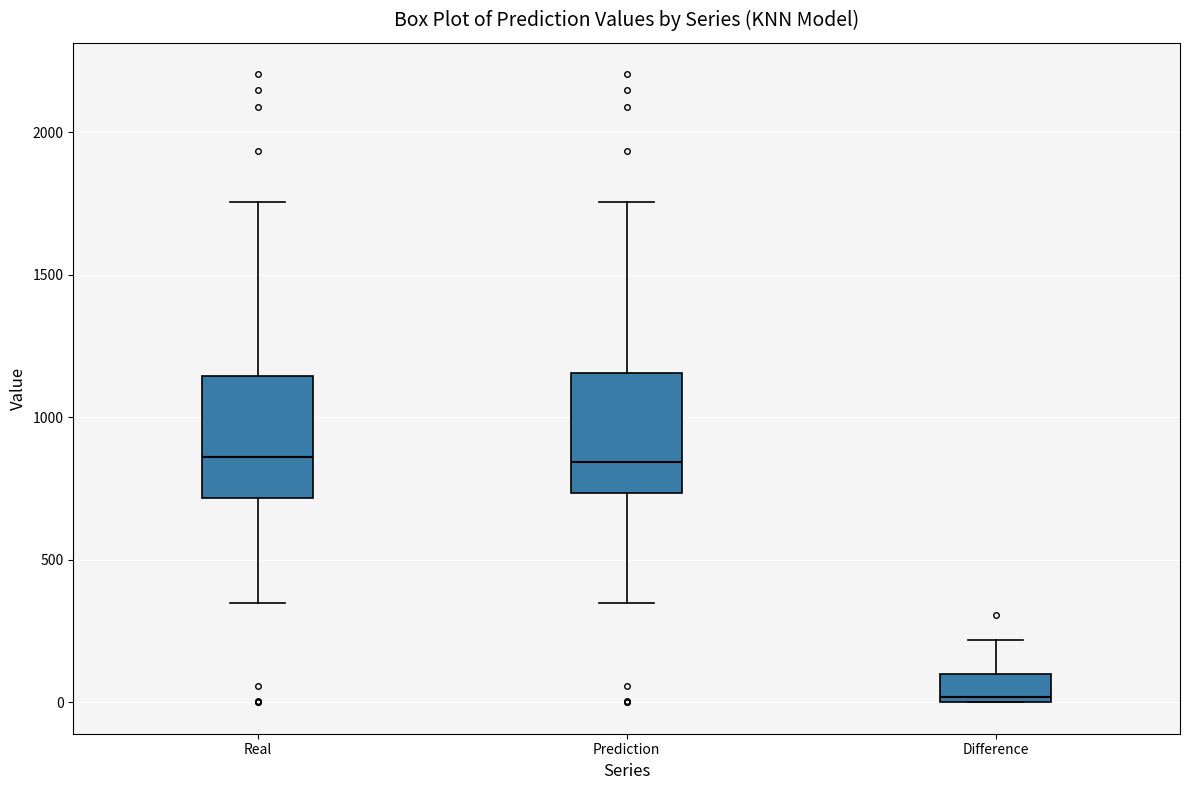

Which box's median line is the lowest?

Difference